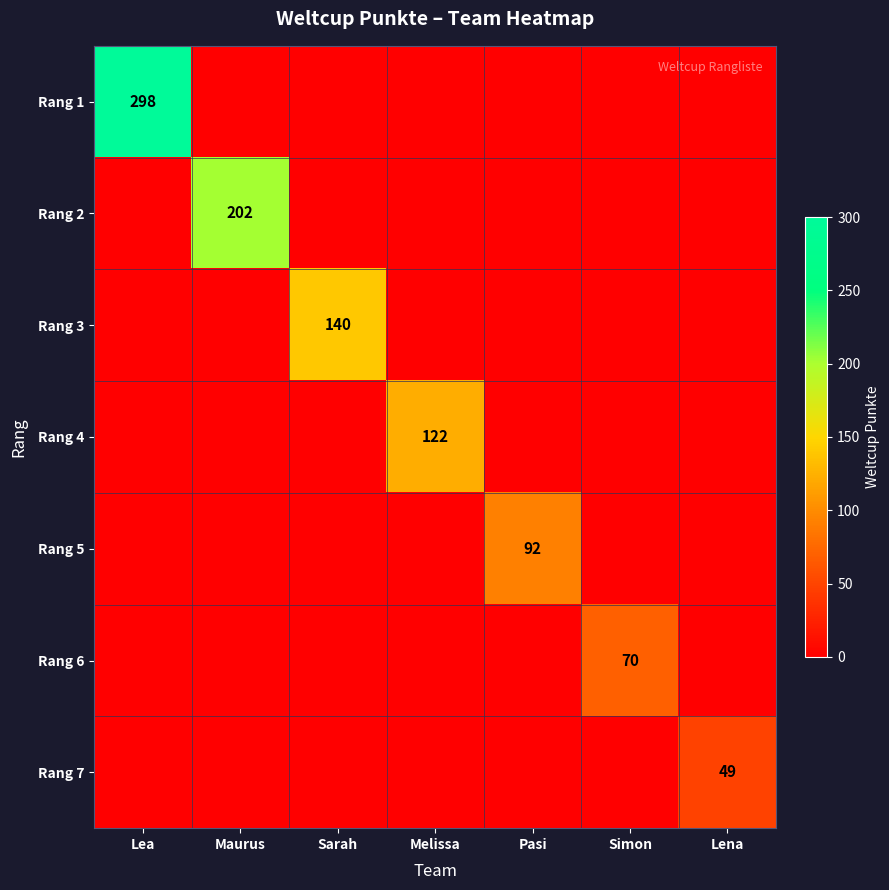

The Rang 6 series shows 95 at Simon. True or false?

False